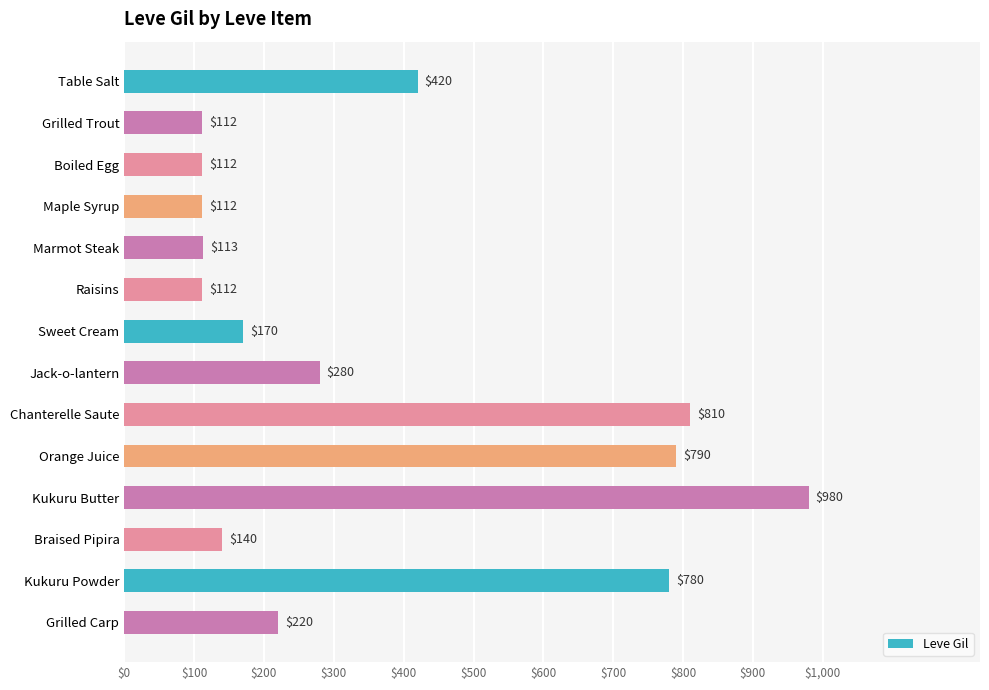

Reading bottom to top, extract all data points from this chart.

Grilled Carp=220	Kukuru Powder=780	Braised Pipira=140	Kukuru Butter=980	Orange Juice=790	Chanterelle Saute=810	Jack-o-lantern=280	Sweet Cream=170	Raisins=112	Marmot Steak=113	Maple Syrup=112	Boiled Egg=112	Grilled Trout=112	Table Salt=420